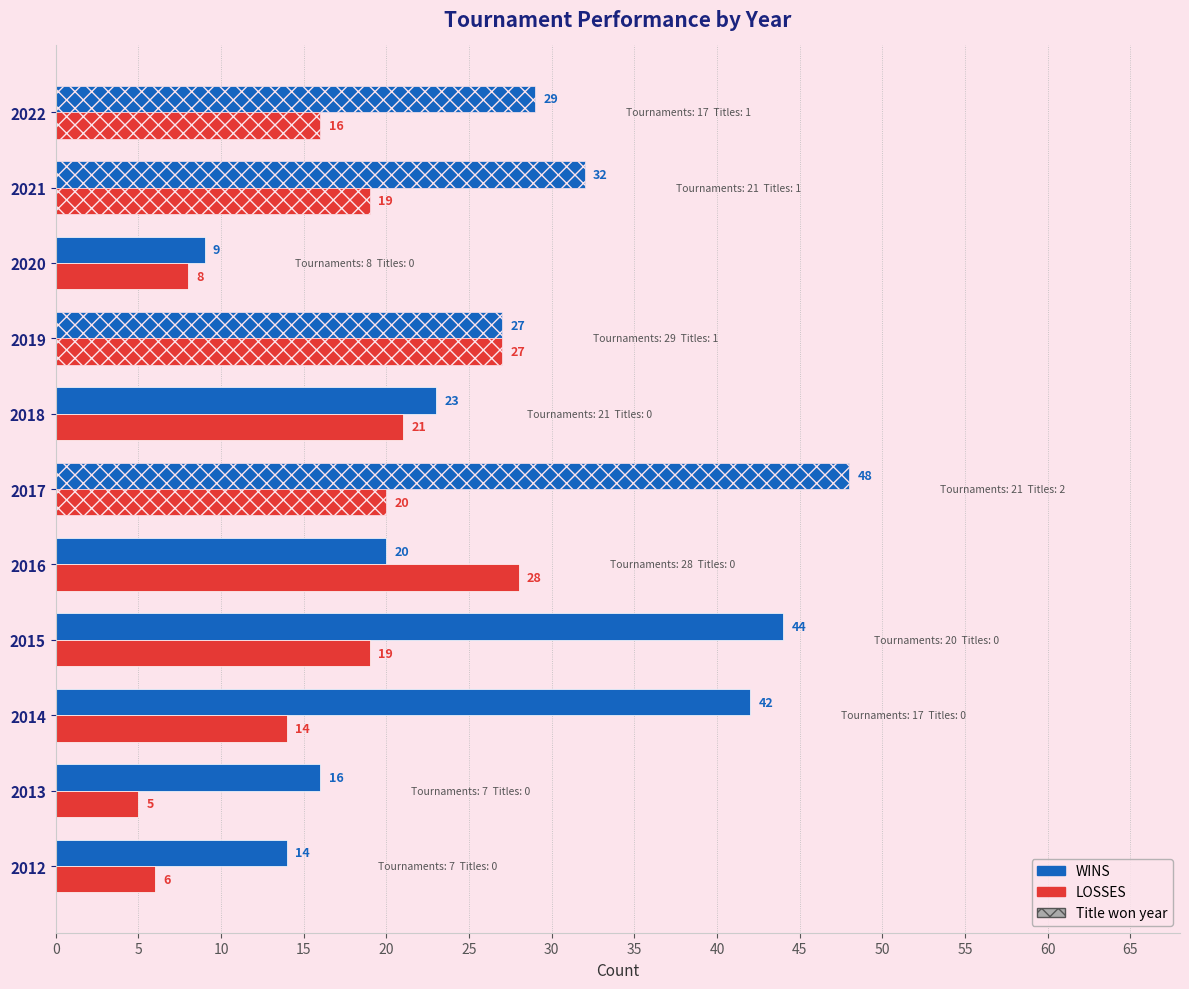

Which series has the largest range (max minus min)?

WINS